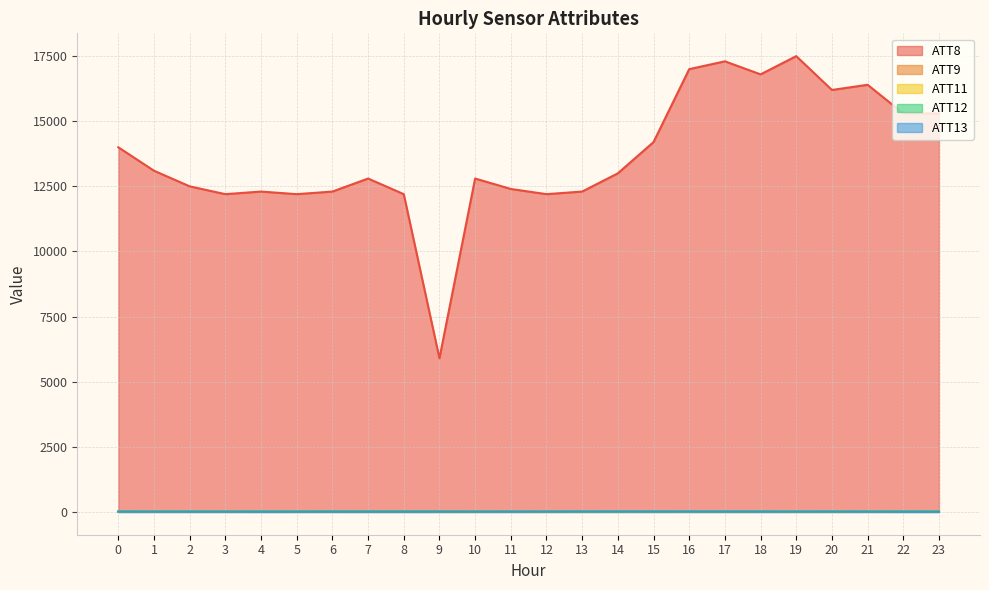

At which label does ATT12 reach its minimum?

10